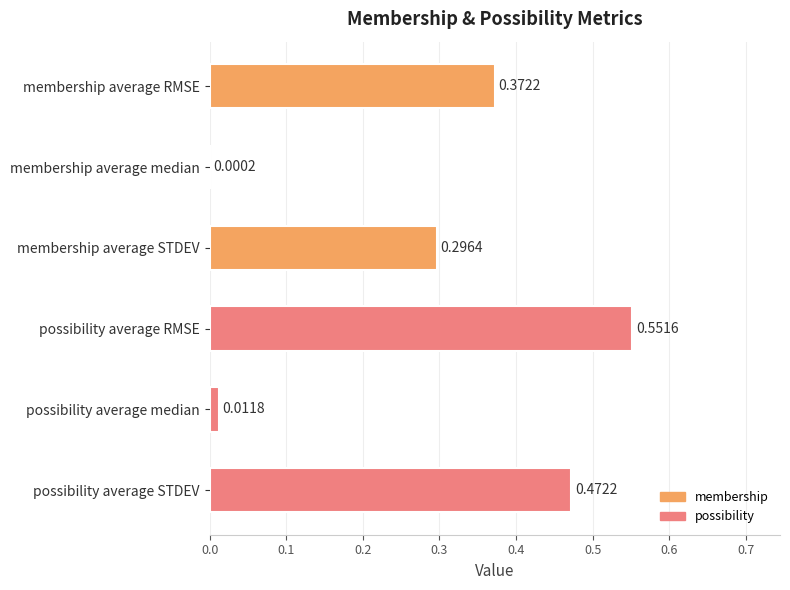

What is the sum of all values?

1.7